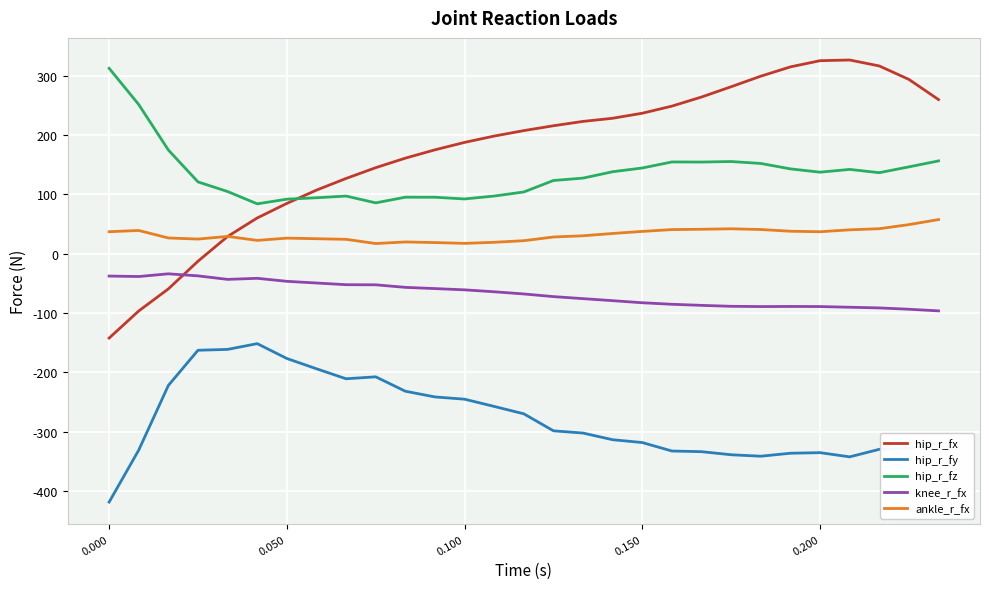

True or false: hip_r_fz and knee_r_fx cross at least once.

False